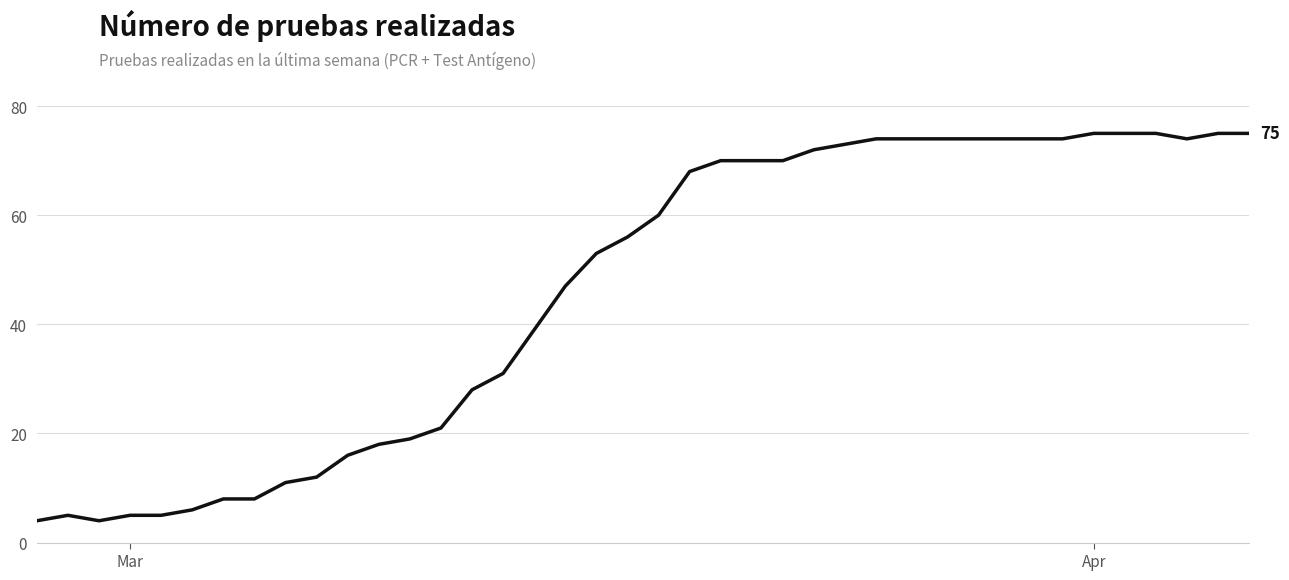

What is the difference between the second highest and second lowest values?

71